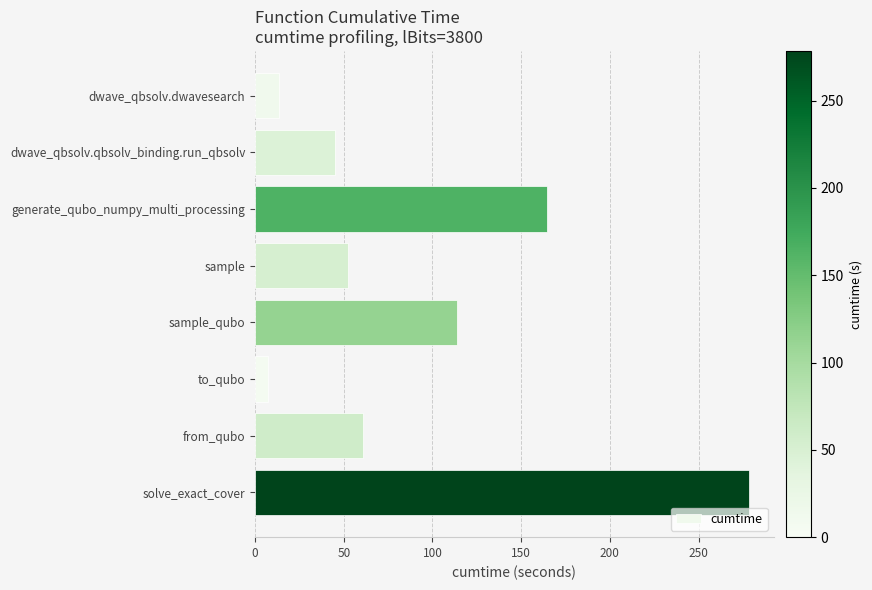

Where is the data nearest to the value 142?

generate_qubo_numpy_multi_processing